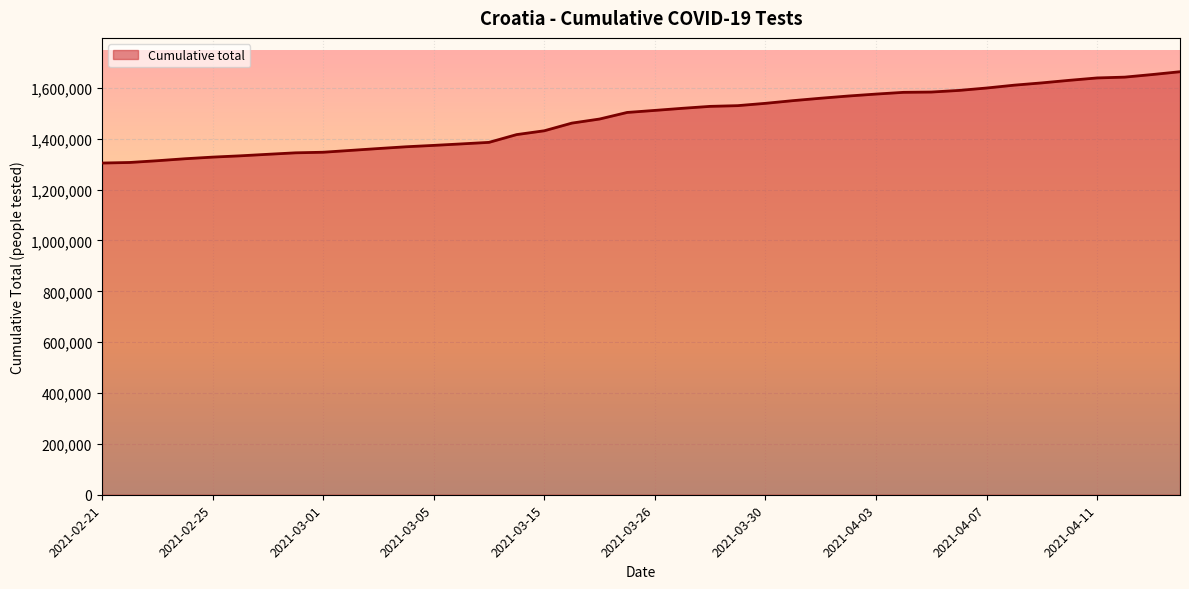

What is the smallest value displayed?

1304452